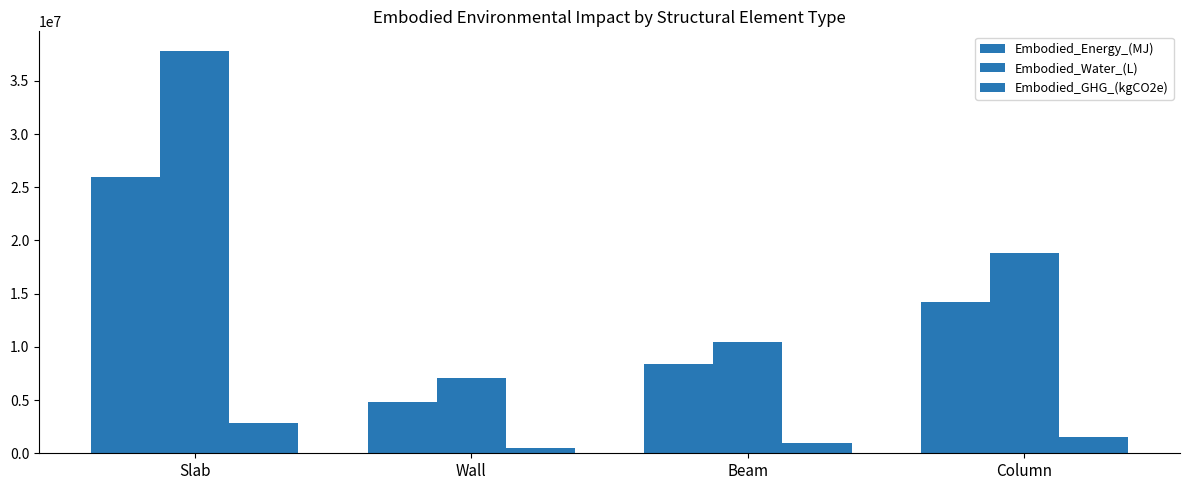

What is the spread (max minus min) of values at Wall?

6578787.4